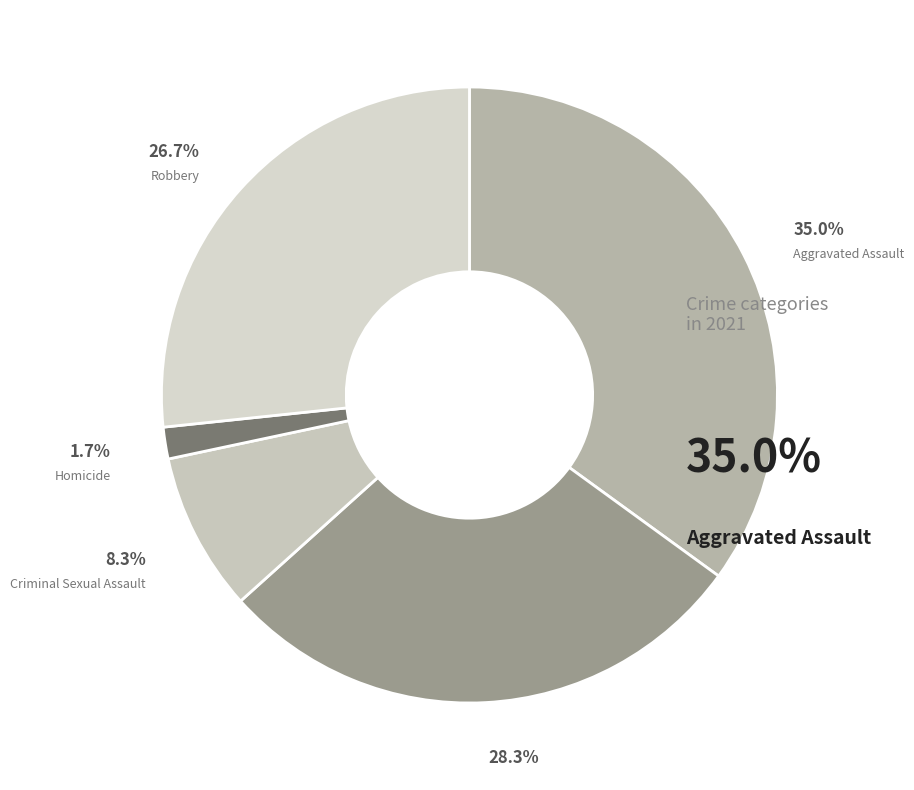

Is Aggravated Assault the majority of the pie?

No